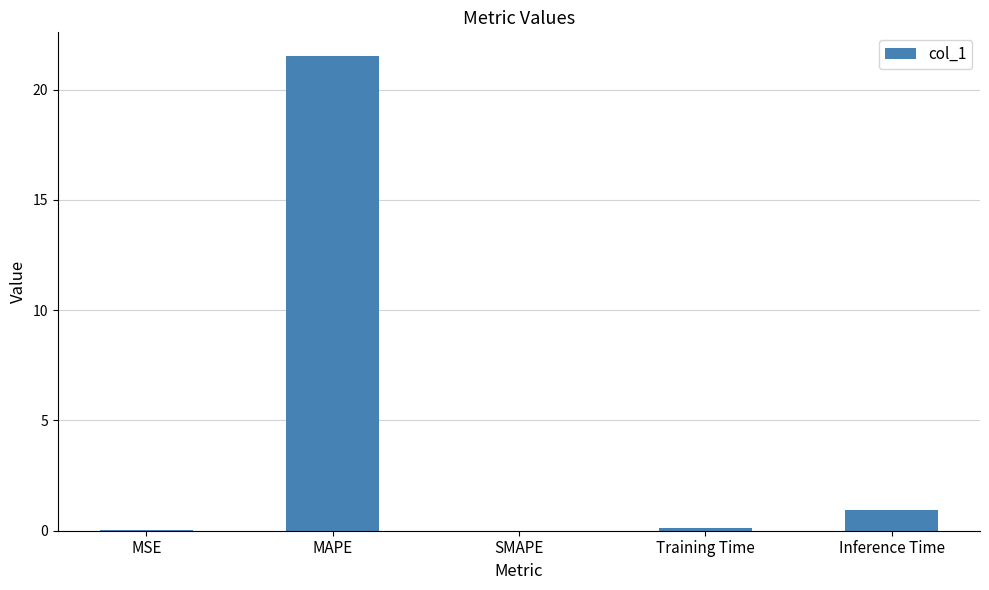

True or false: the data shows 0.9 at Inference Time.

True